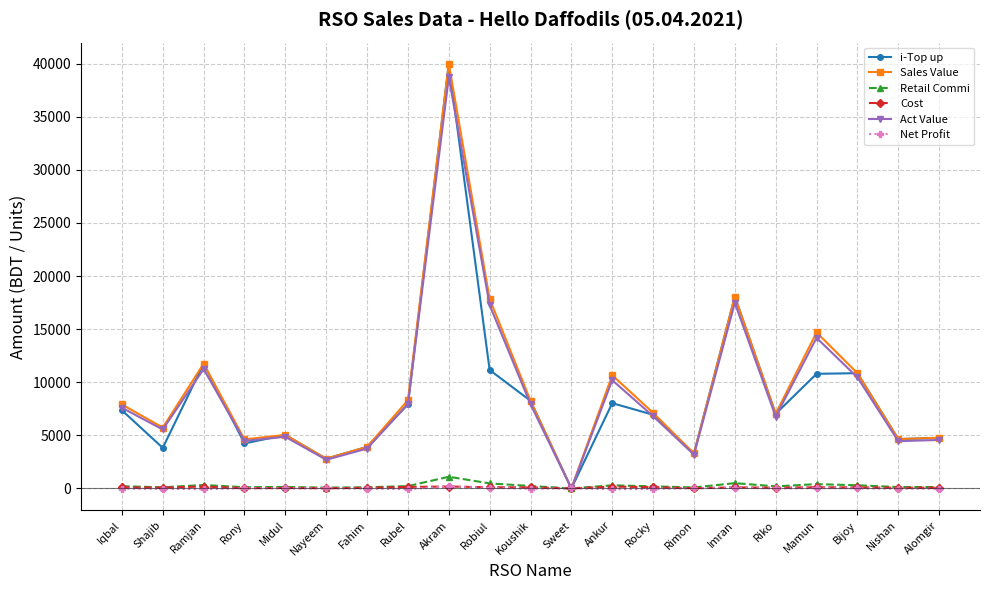

Is the value of Sales Value at Rimon greater than the value of i-Top up at Rubel?

No